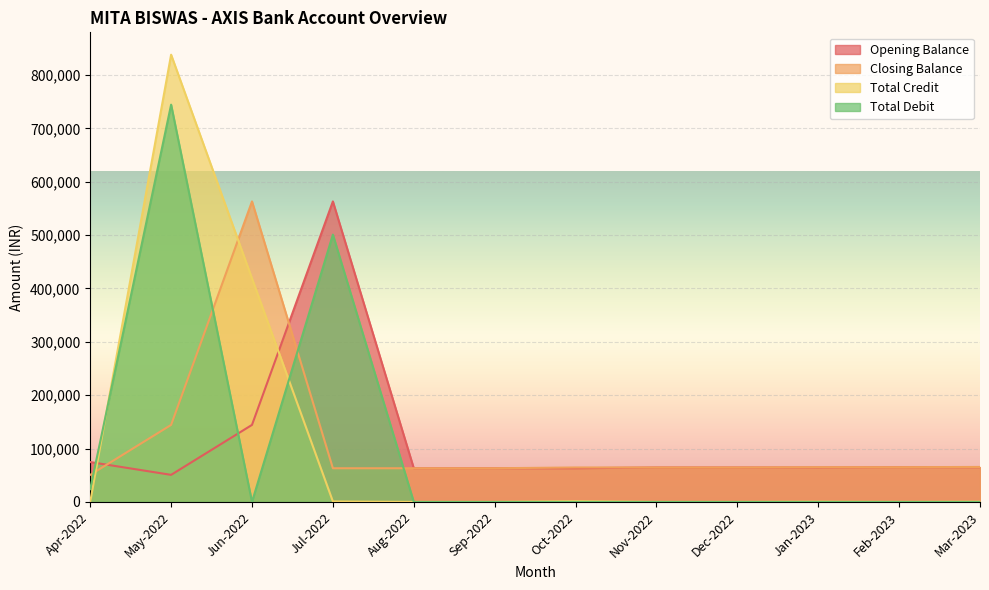

Which series has the widest spread of values?

Total Credit